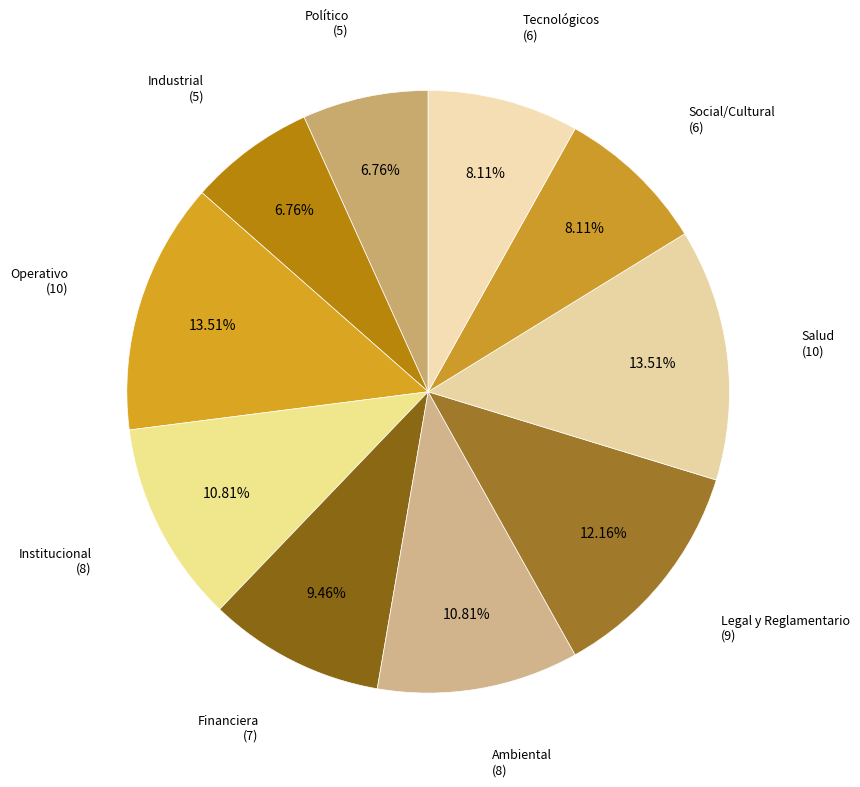

How many slices are in this pie chart?

10